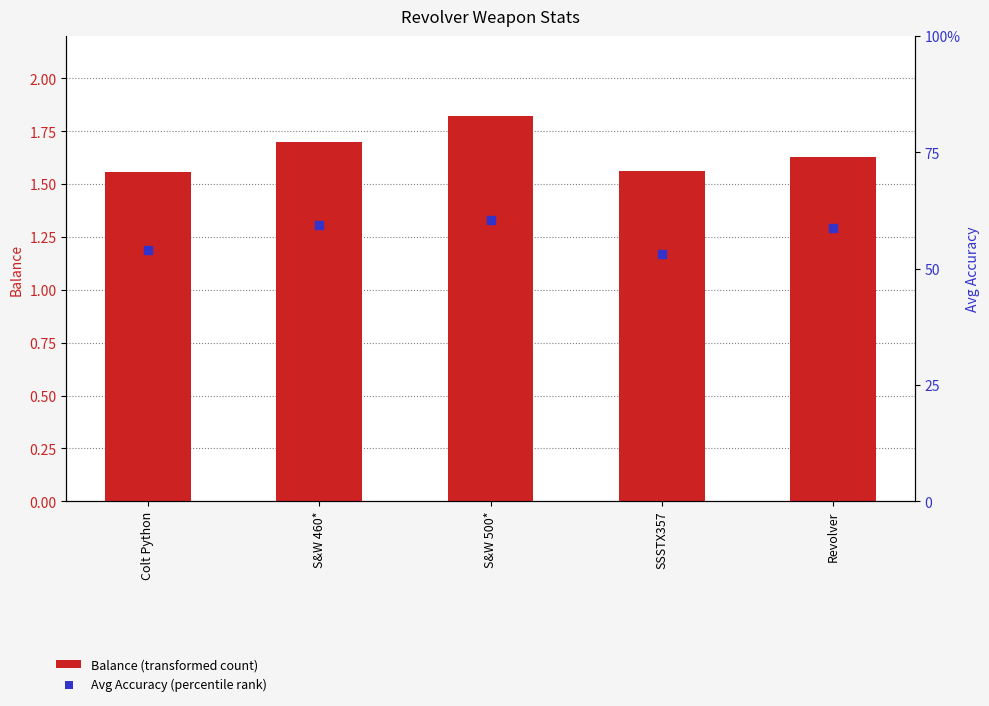

What are all the series names shown in the legend?

Balance (transformed count), Avg Accuracy (percentile rank)